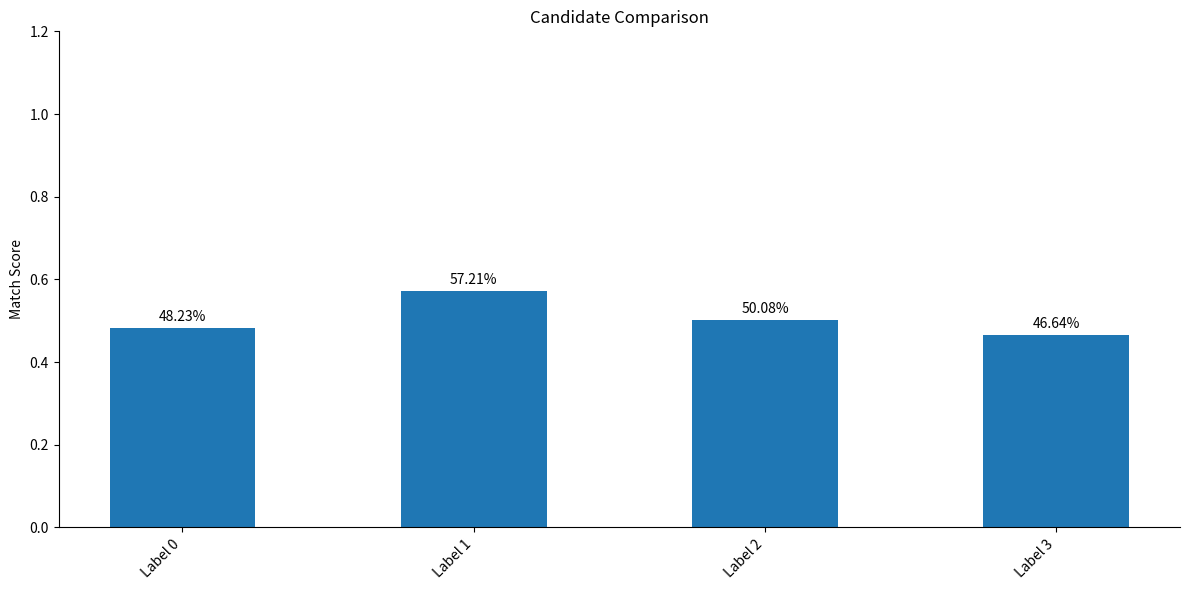

Are the bars grouped side by side (vs. stacked)?

No